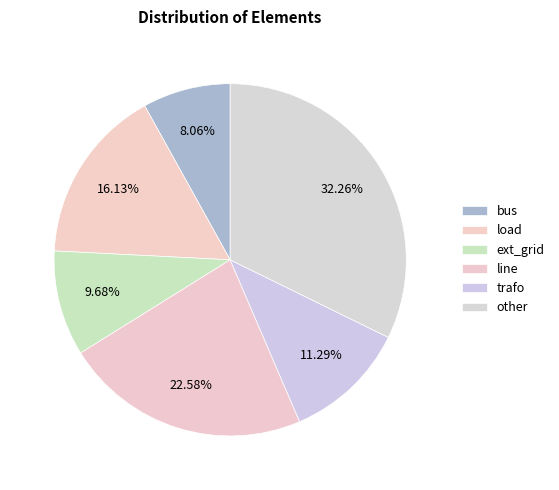

The ext_grid slice represents 1% of the pie. True or false?

False